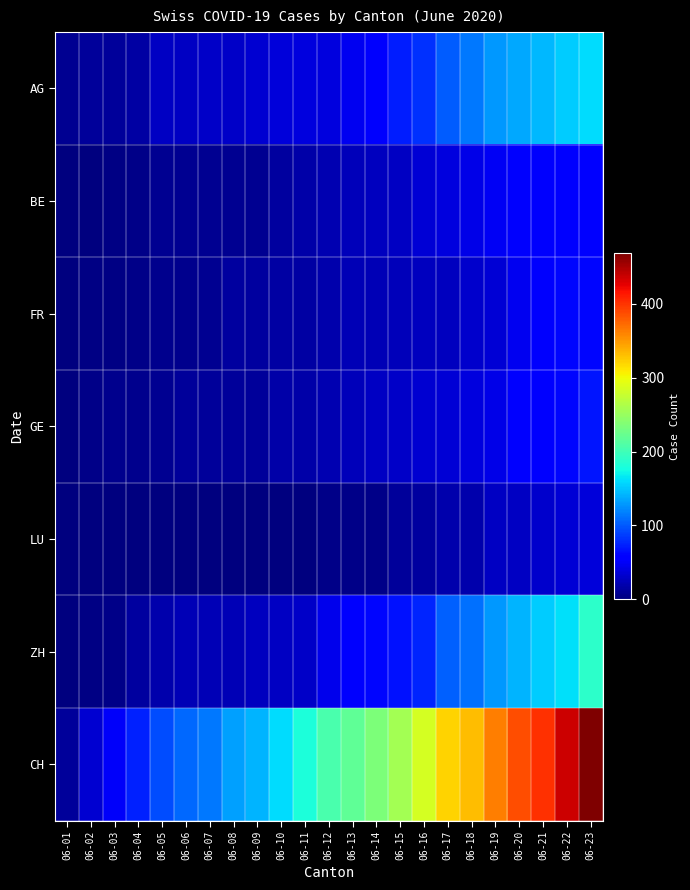

At 06-01, list the series in order from largest to smallest.

CH, AG, BE, FR, GE, LU, ZH